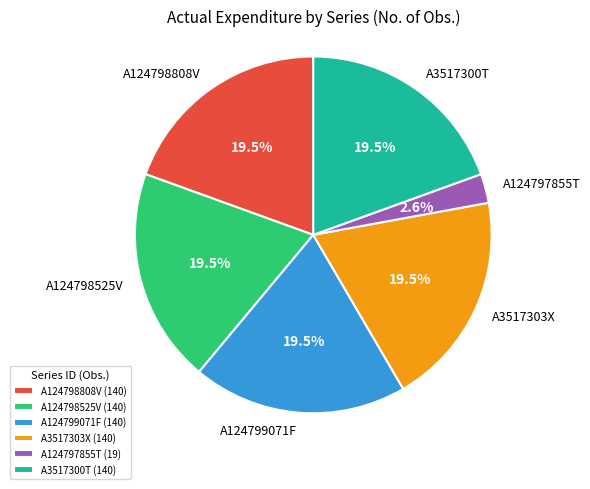

How many segments does this pie chart have?

6